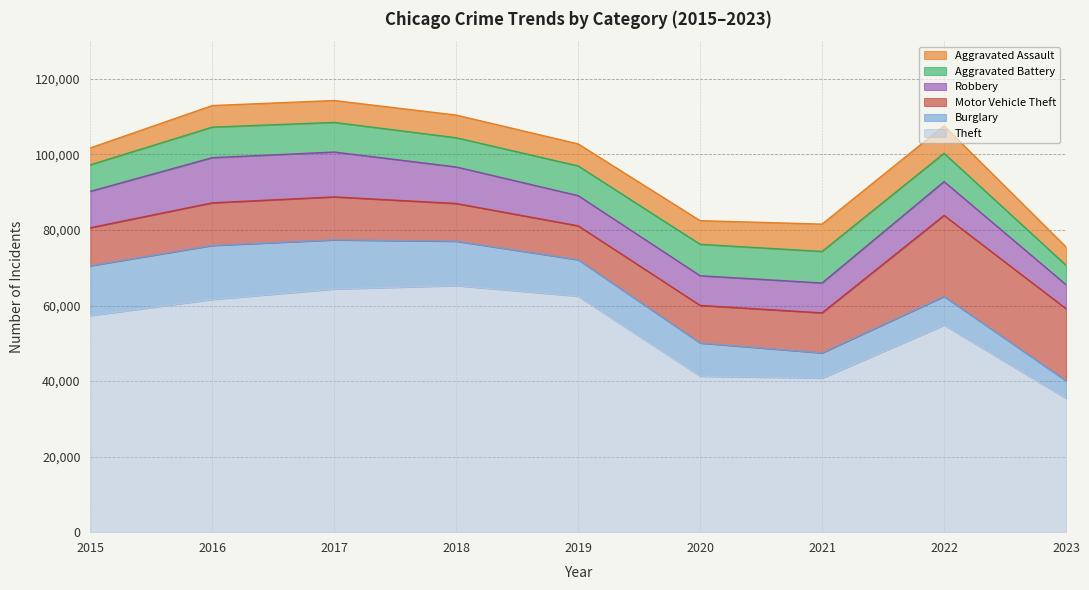

What is the highest value of the Motor Vehicle Theft series?

21449